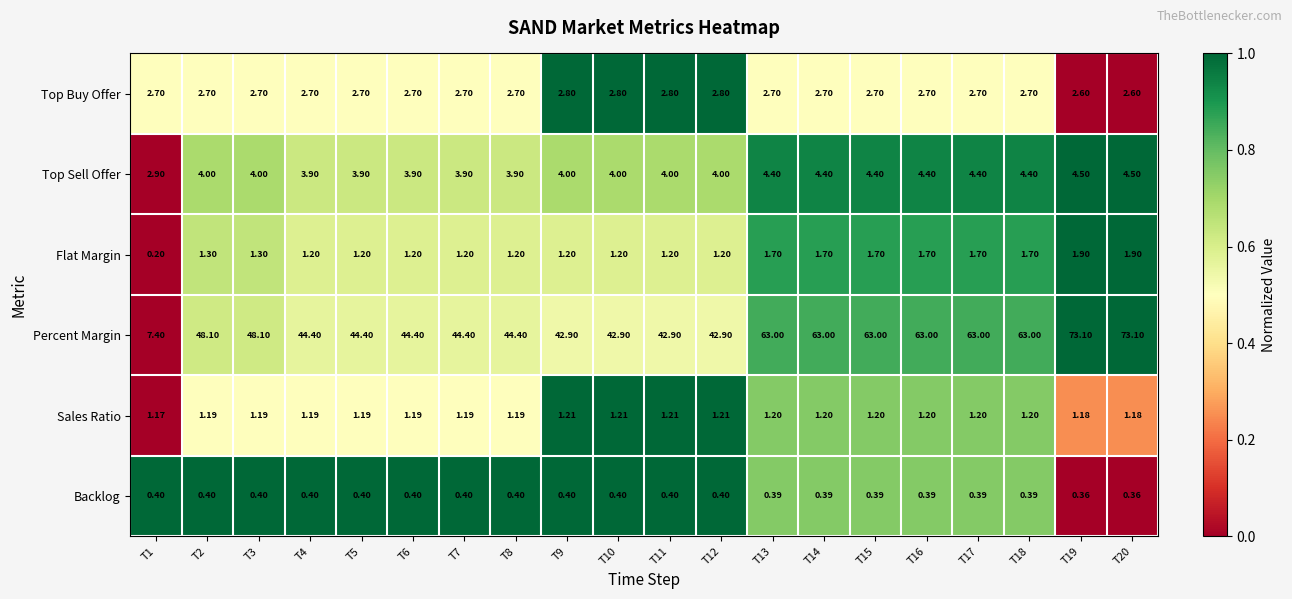

Which series has the largest total across all categories?

Percent Margin